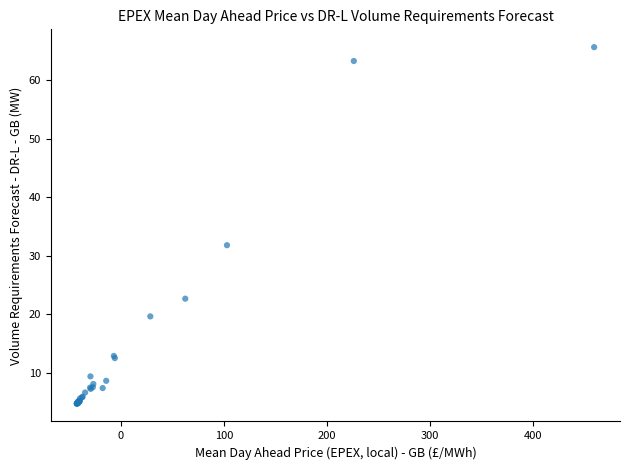

What Y value in the scatter plot is closest to 35?

31.8